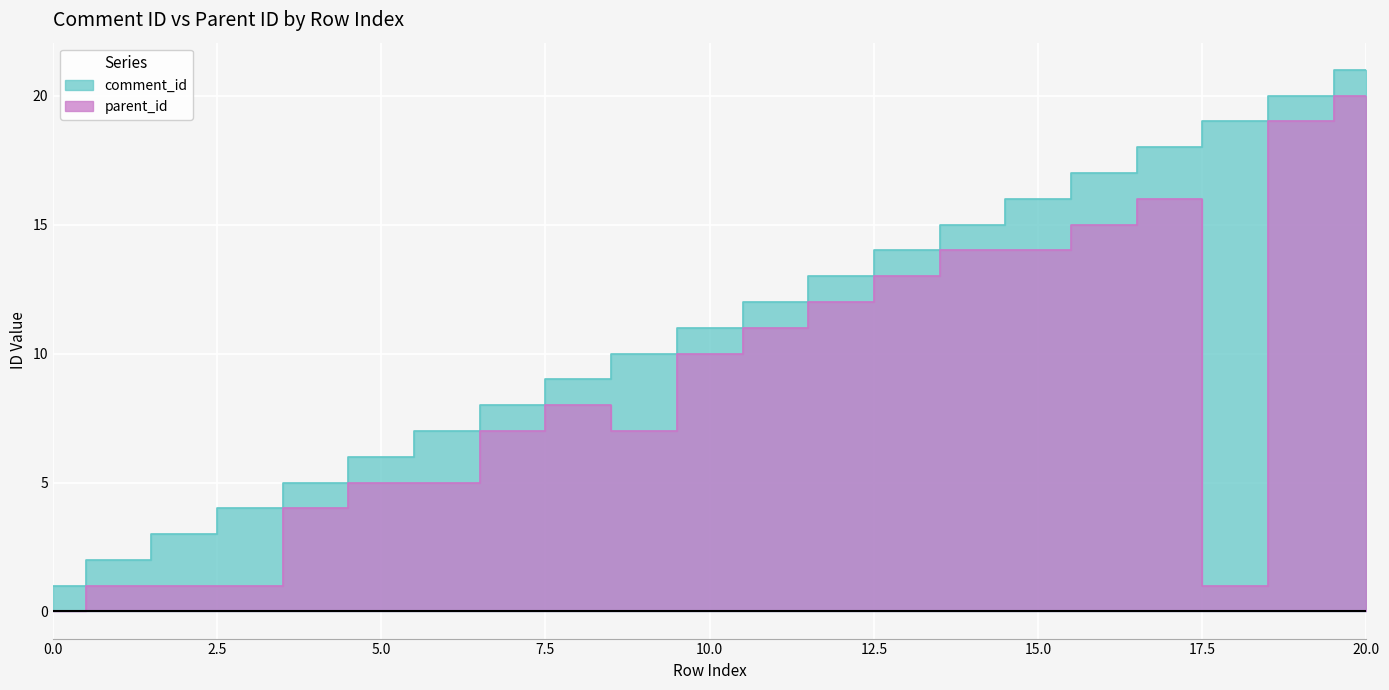

True or false: comment_id and parent_id cross at least once.

False